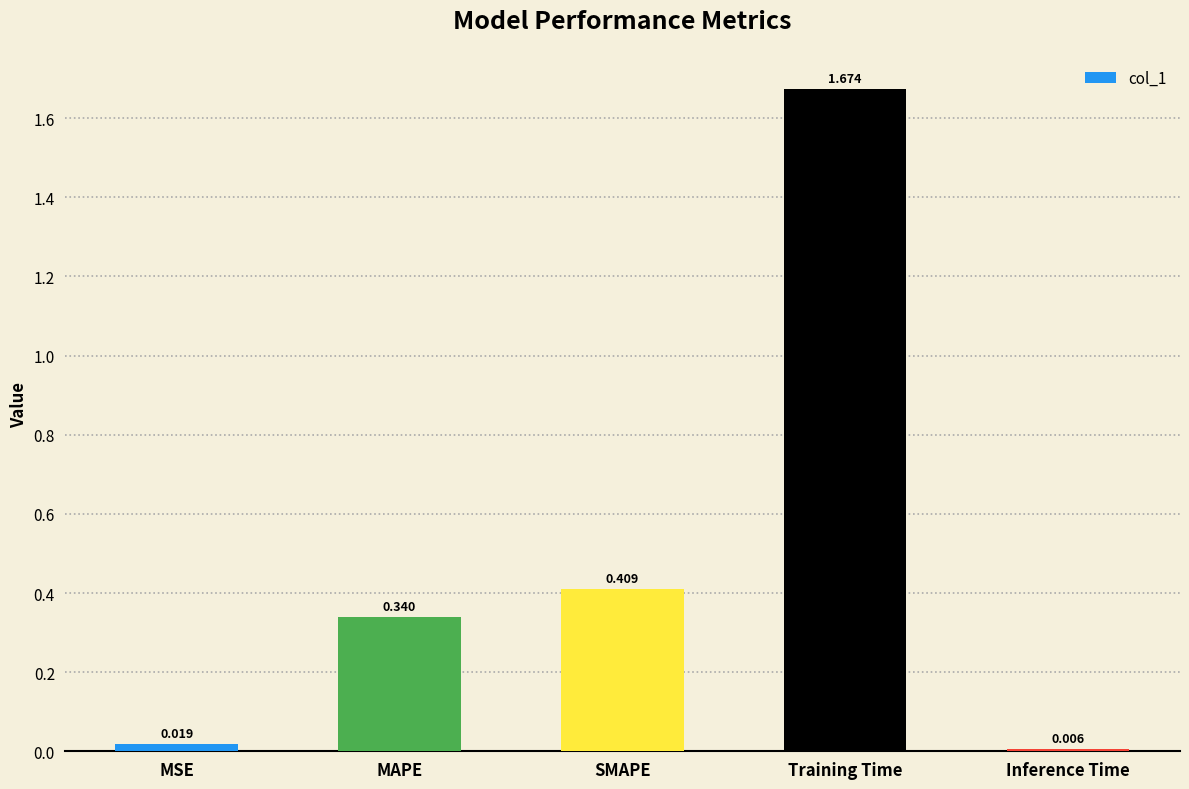

At which category does the chart reach its minimum across all series?

Inference Time